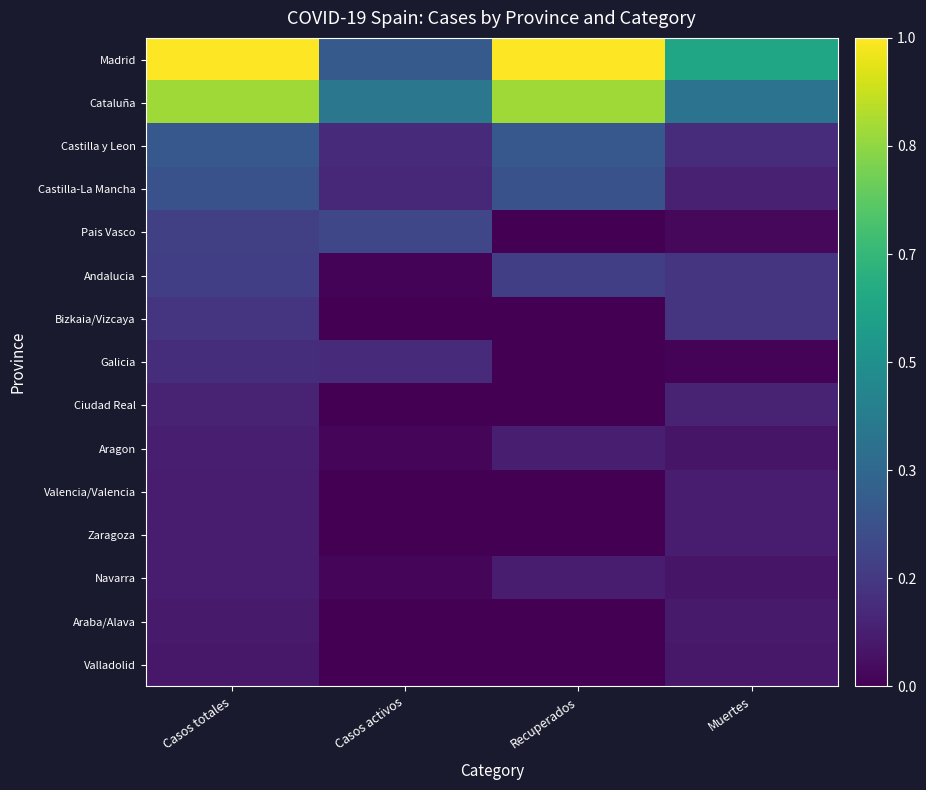

Between Casos totales and Recuperados, which series saw the biggest shift?

Pais Vasco